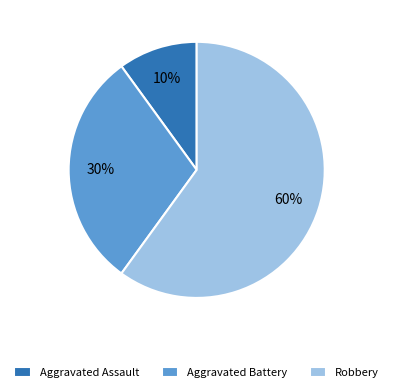

Rank the categories by value from highest to lowest.

Robbery, Aggravated Battery, Aggravated Assault